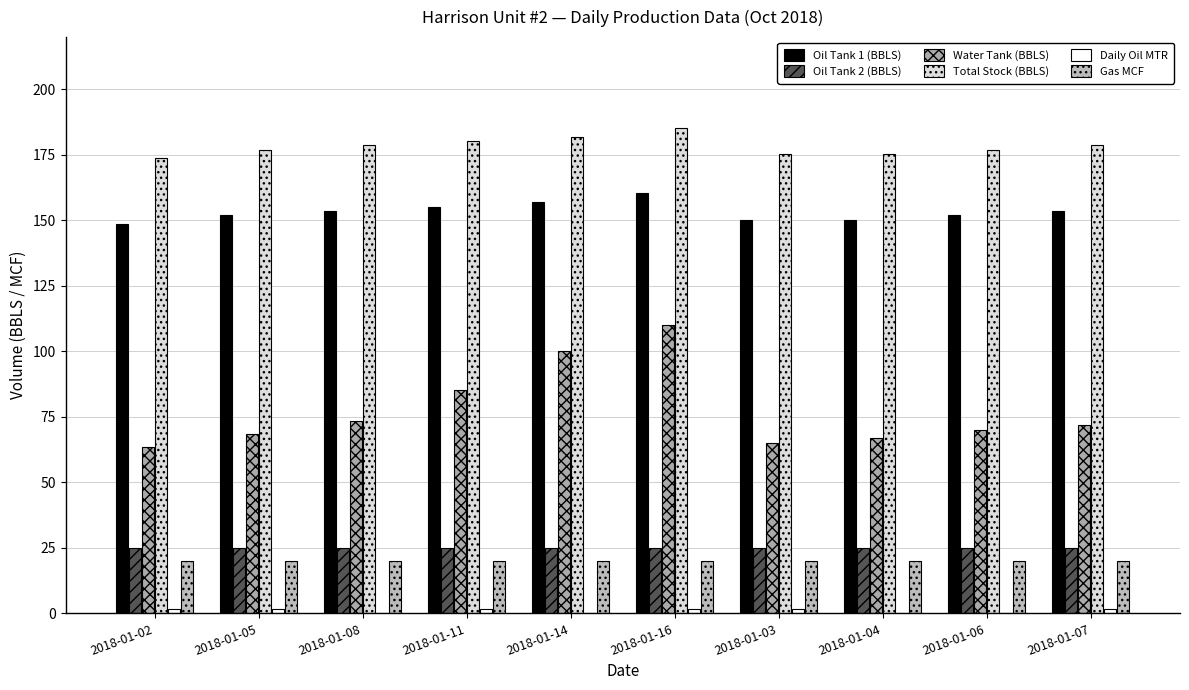

Rank the categories by Water Tank (BBLS) value from lowest to highest.

2018-01-02, 2018-01-03, 2018-01-04, 2018-01-05, 2018-01-06, 2018-01-07, 2018-01-08, 2018-01-11, 2018-01-14, 2018-01-16